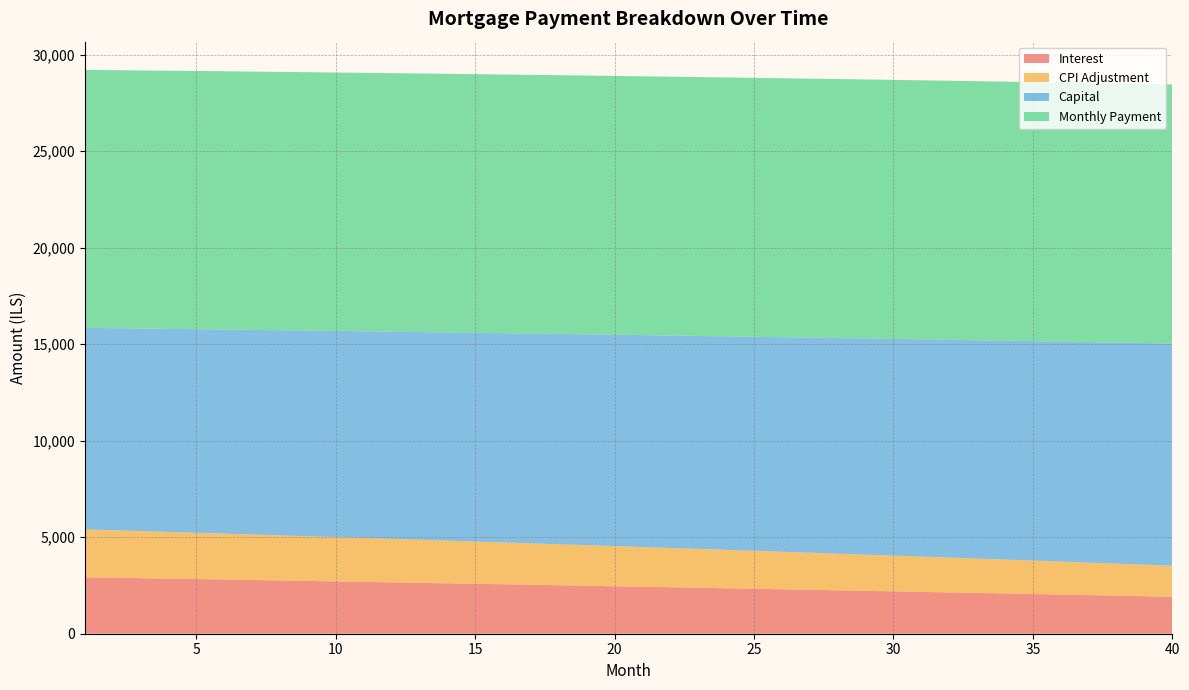

What is the maximum value for Interest?

2924.0